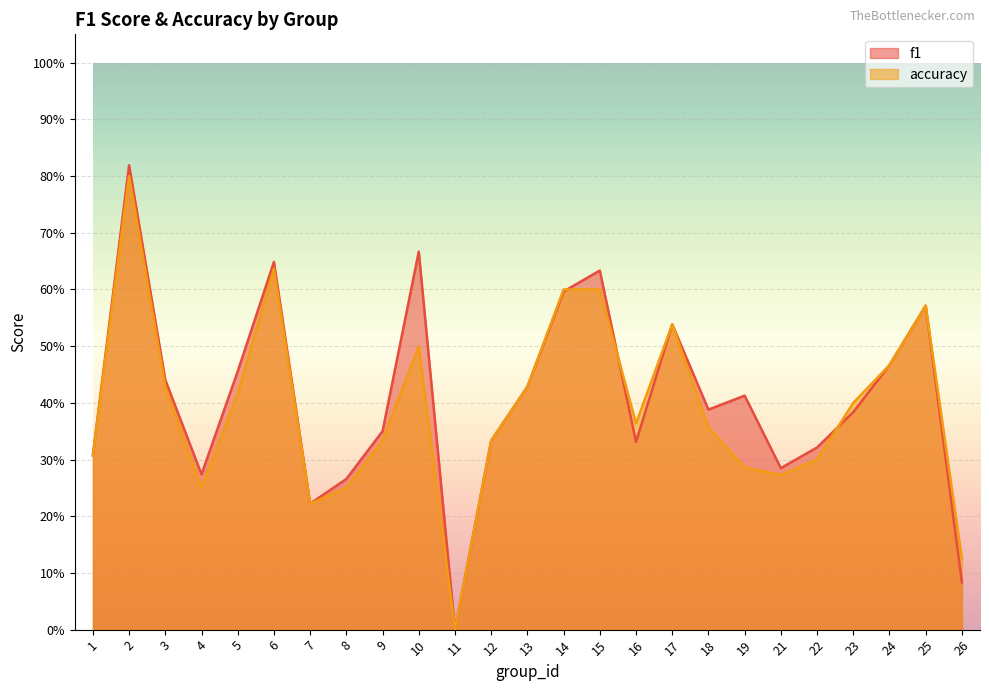

True or false: accuracy has a value of 0.6 at 6.

True